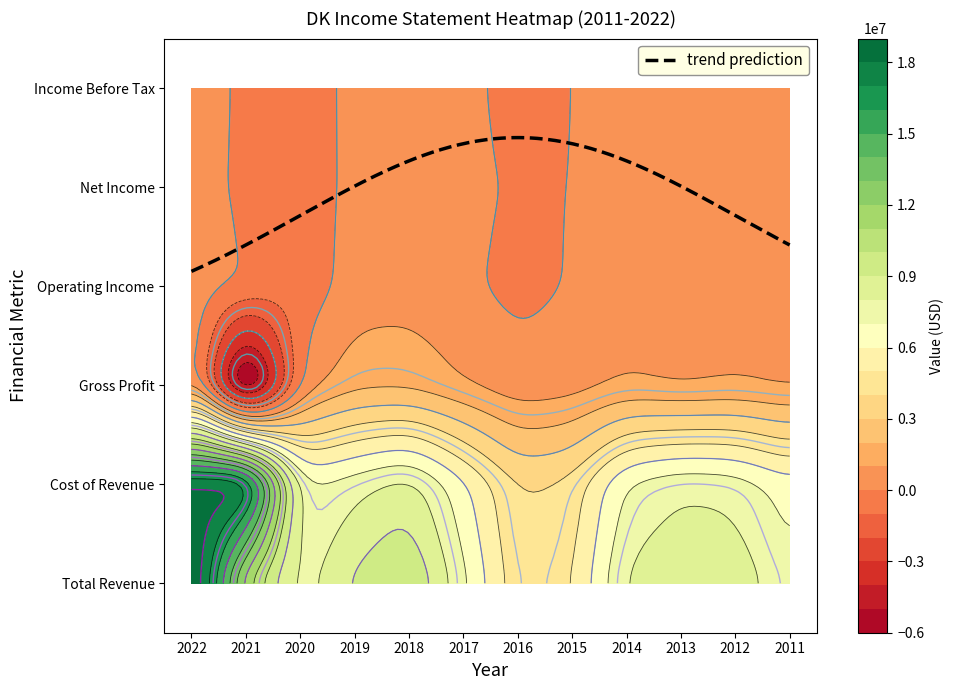

What is the maximum value for Income Before Tax?

485500